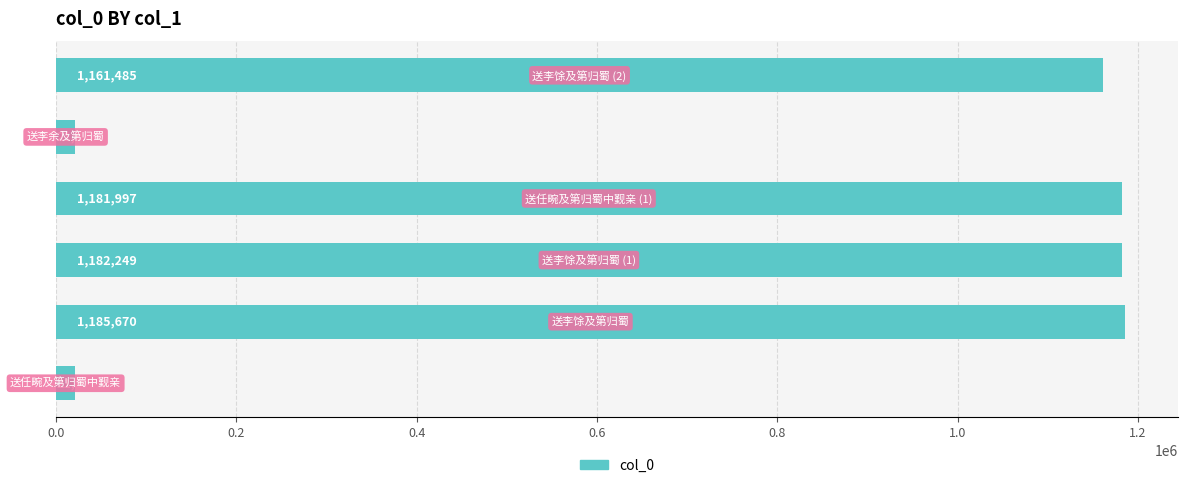

What is the difference between the maximum and minimum values?

1164316